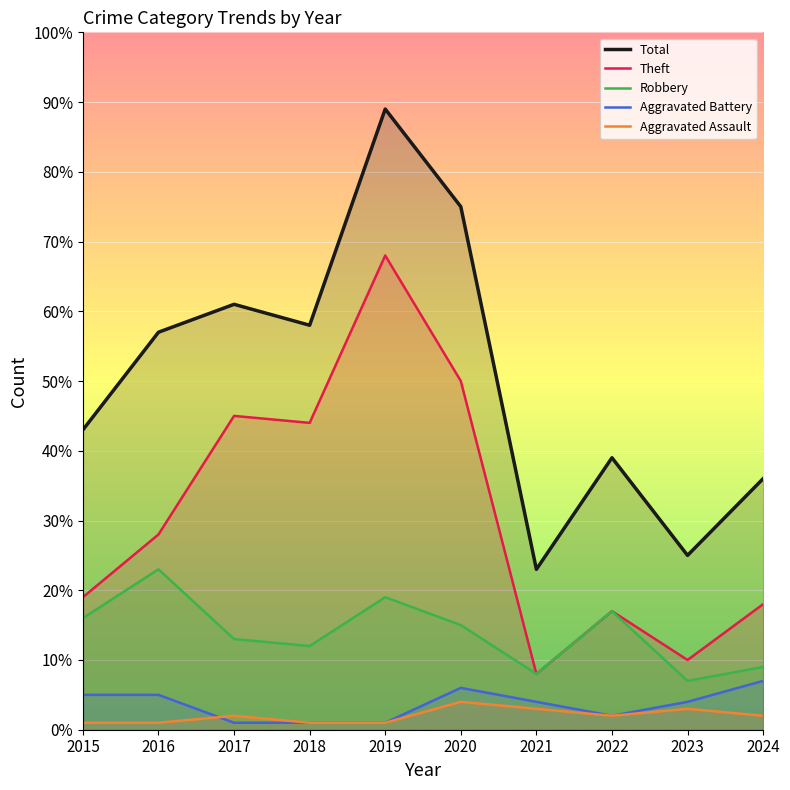

What is the value of the Theft point at the 9th from the left?

10